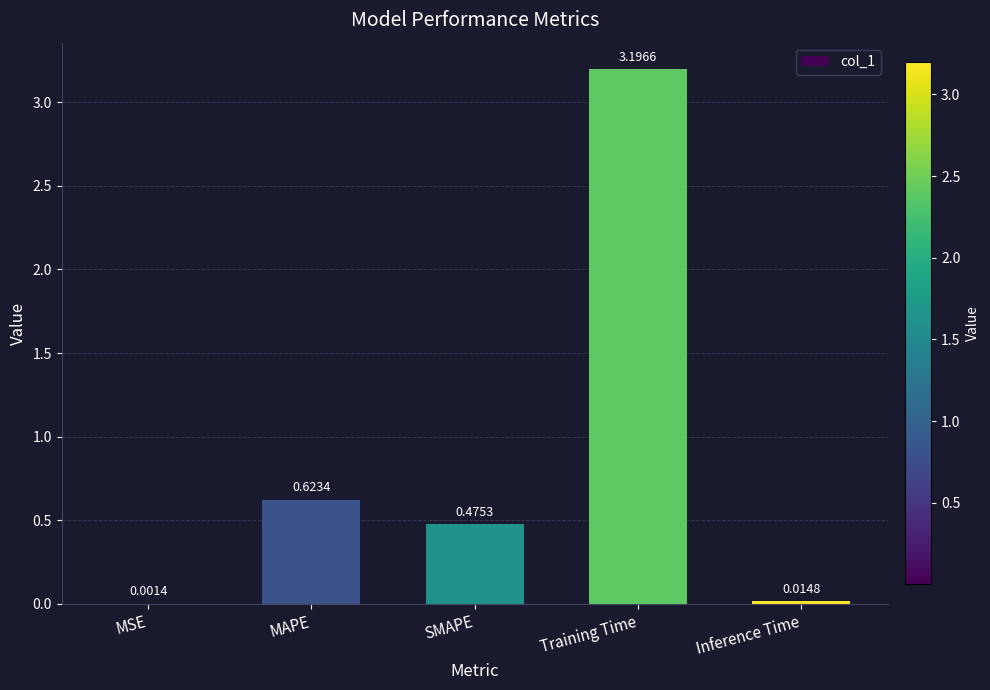

What is the change in value from SMAPE to Training Time?

+2.7